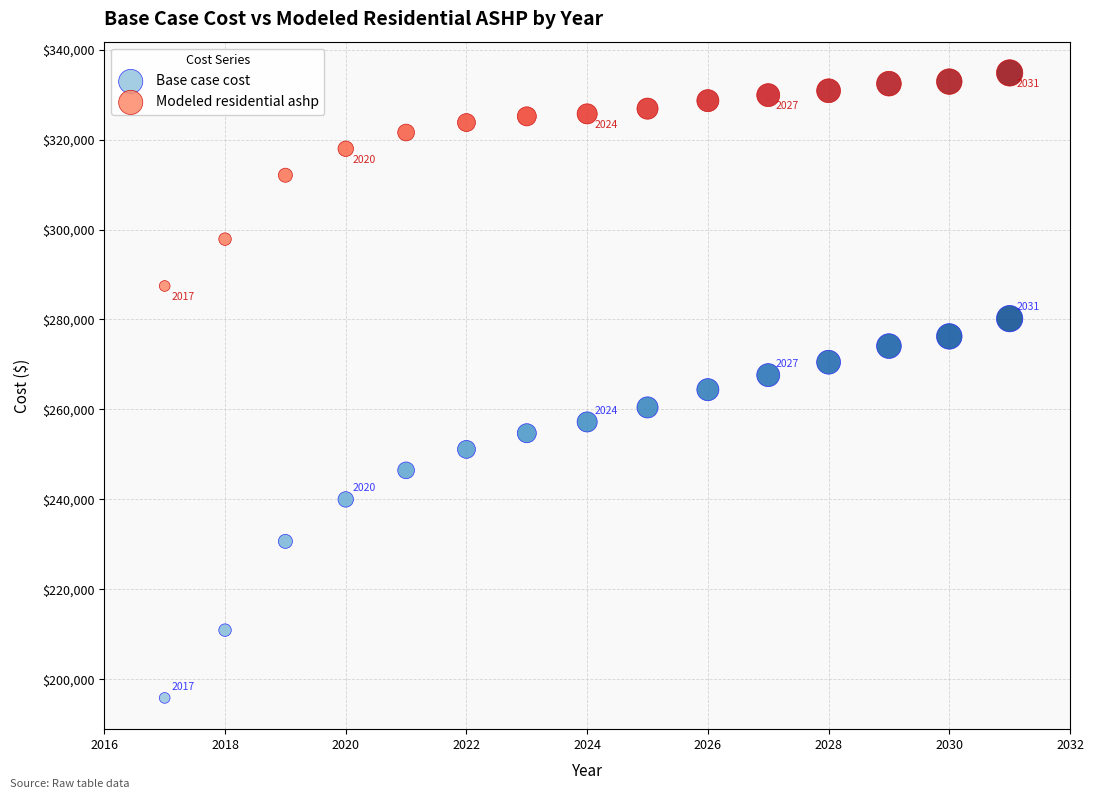

Which series contains the highest Y value?

Modeled residential ashp